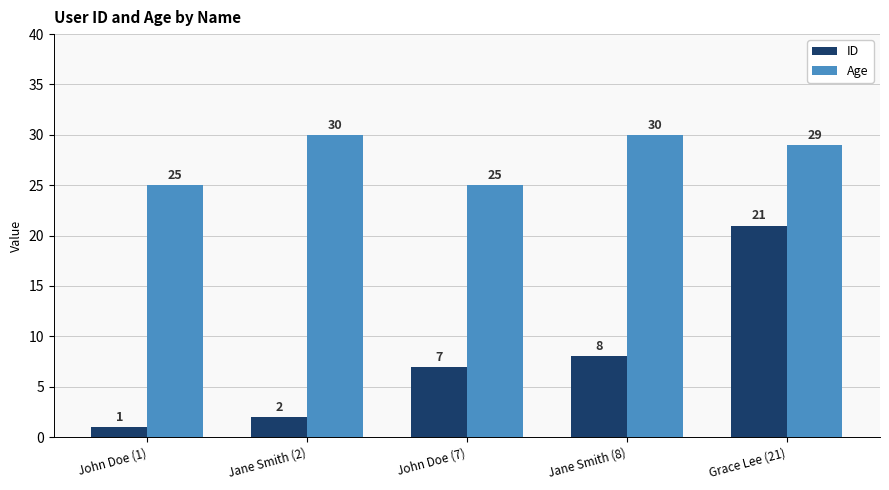

How many data points in Age are less than 29?

2